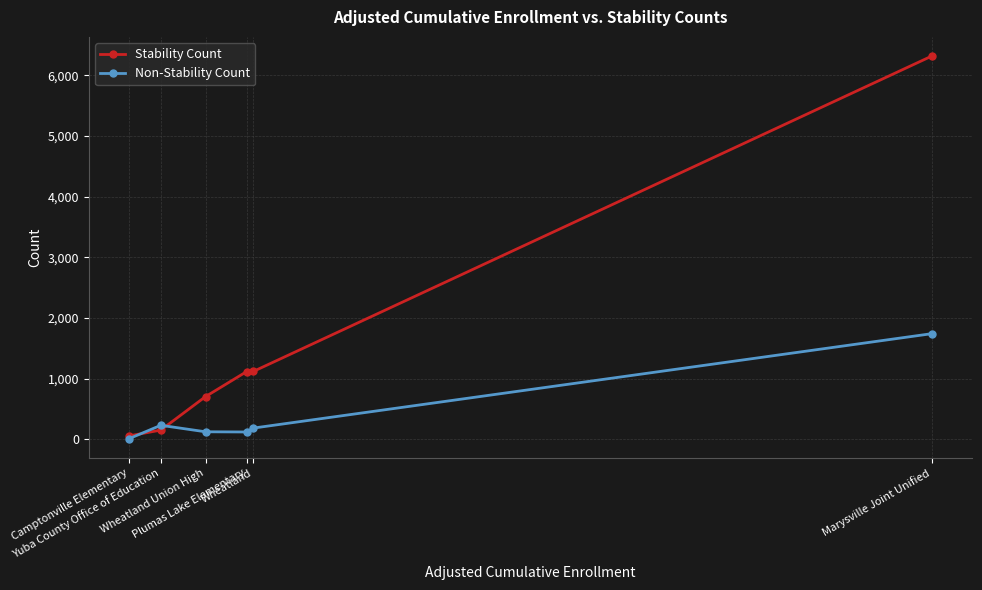

Which series has the widest spread of values?

Stability Count